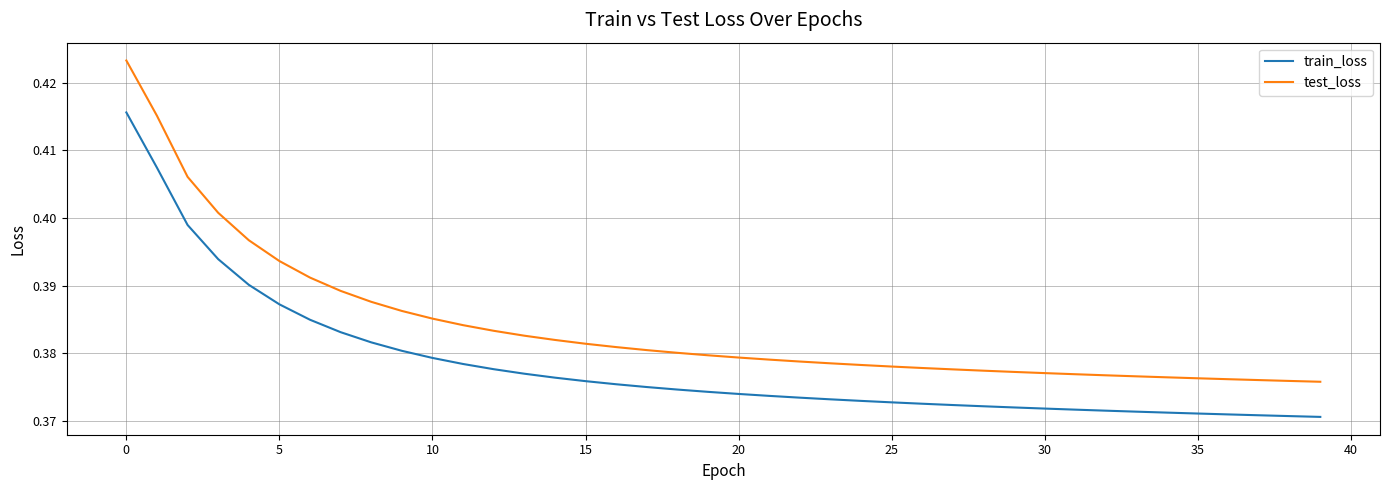

Which series has the largest range (max minus min)?

test_loss